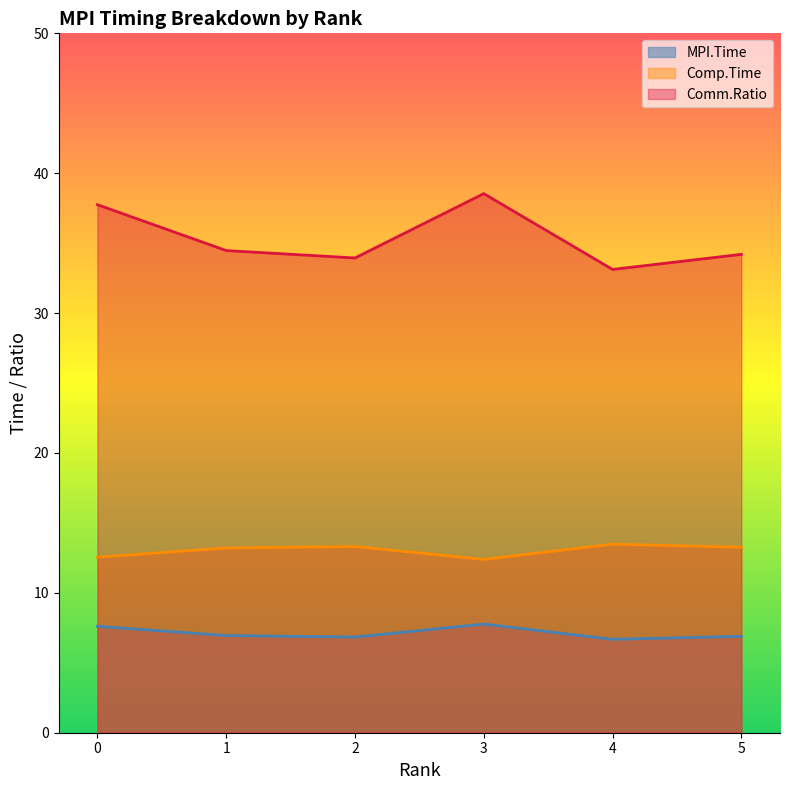

How many values in the Comp.Time series are below 13?

2